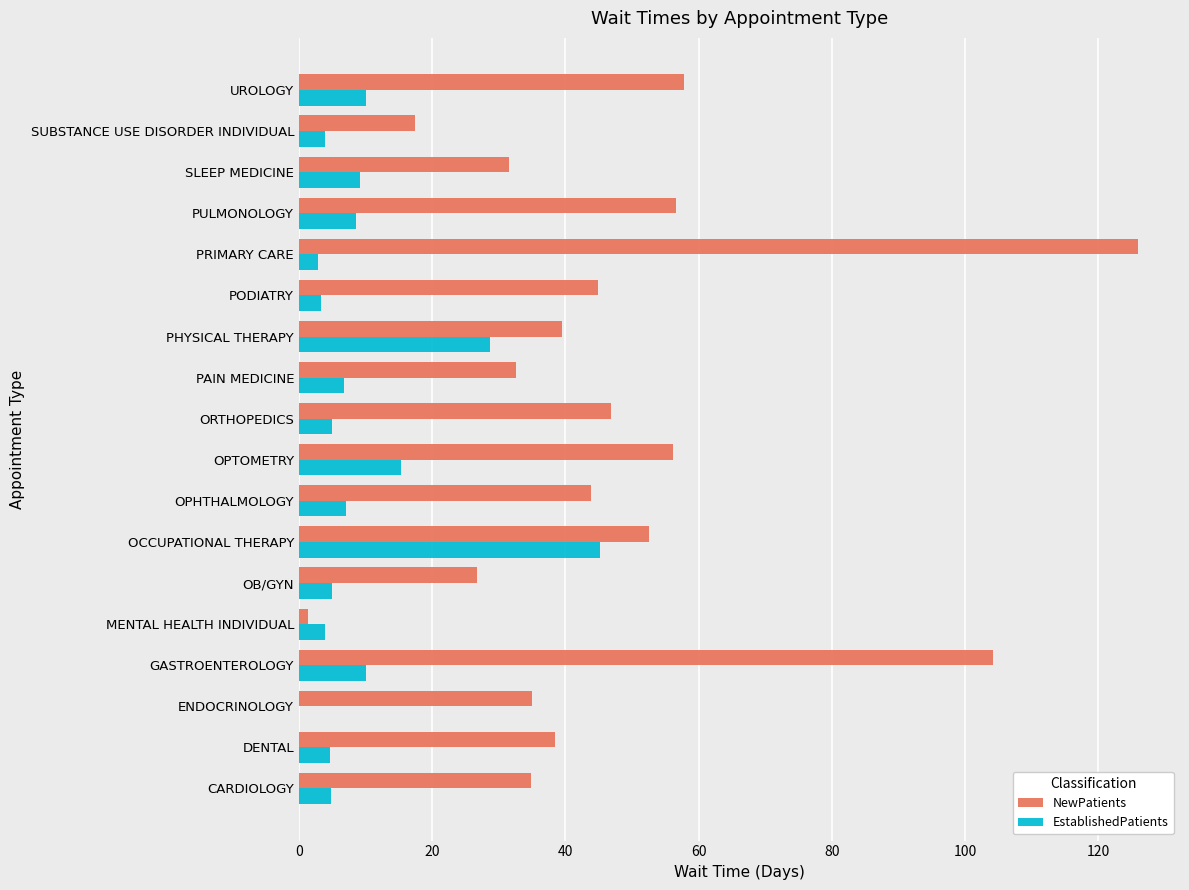

Which series has the widest spread of values?

NewPatients